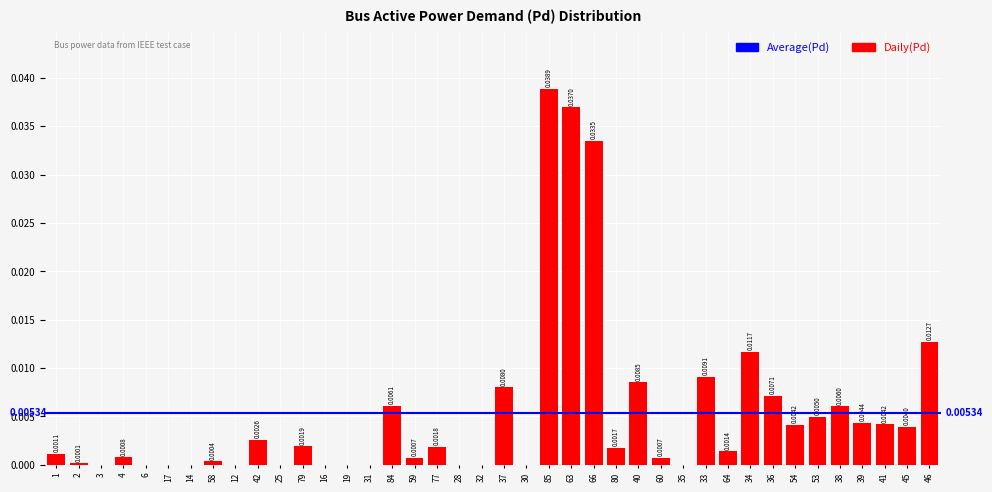

Which has a higher value, 58 or 38?

38